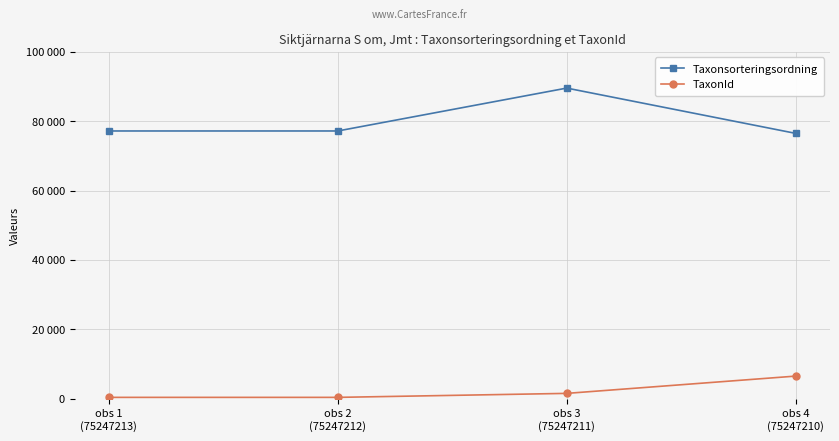

True or false: Taxonsorteringsordning has a value of 108349 at obs 4
(75247210).

False